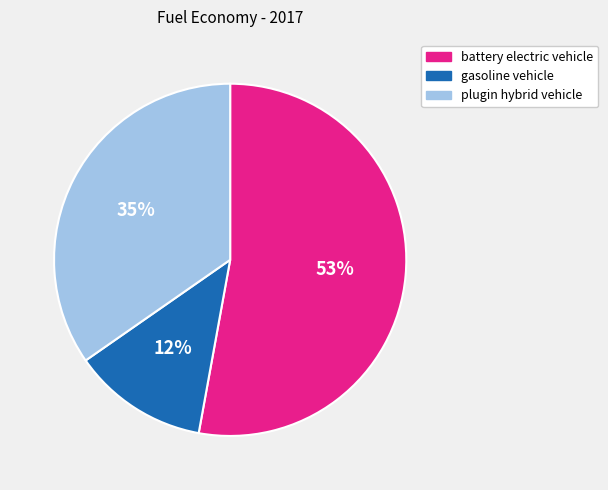

To the nearest percent, what is the combined percentage of gasoline vehicle and battery electric vehicle?

65%